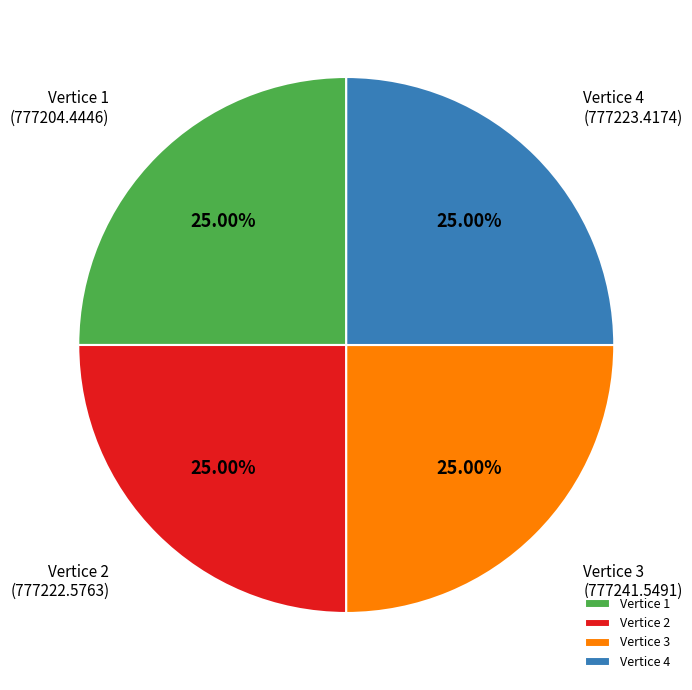

Is there any slice that represents more than half of the pie?

No